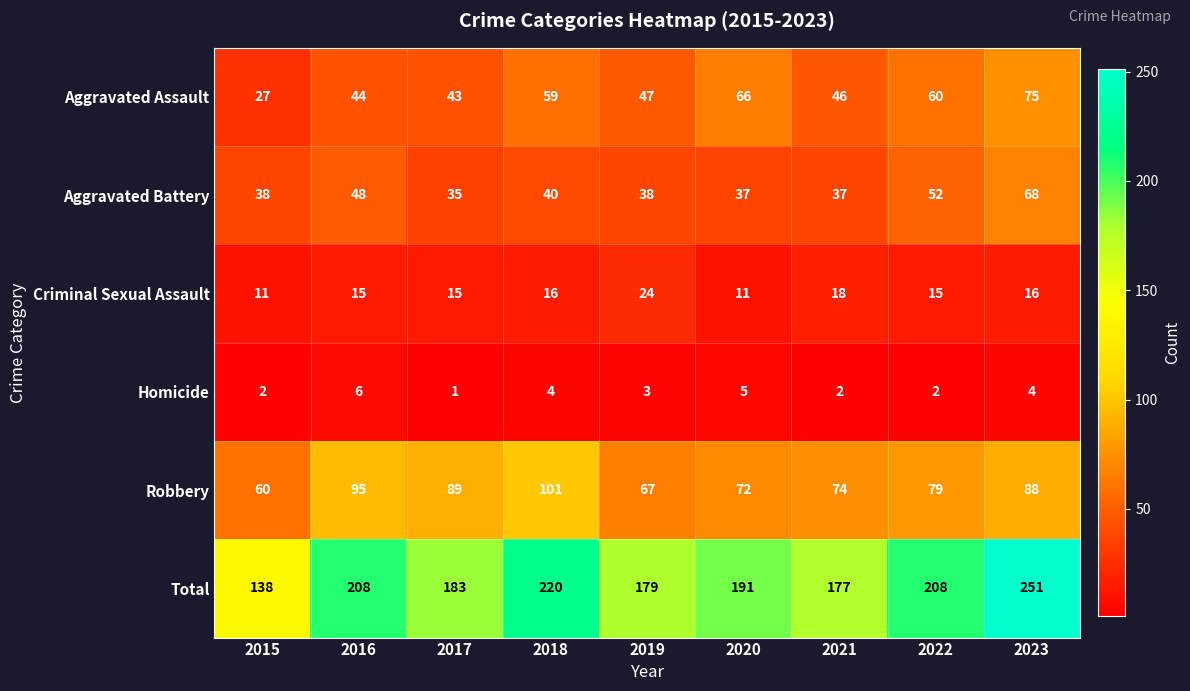

What is the difference between the Total values at 2015 and 2019?

41